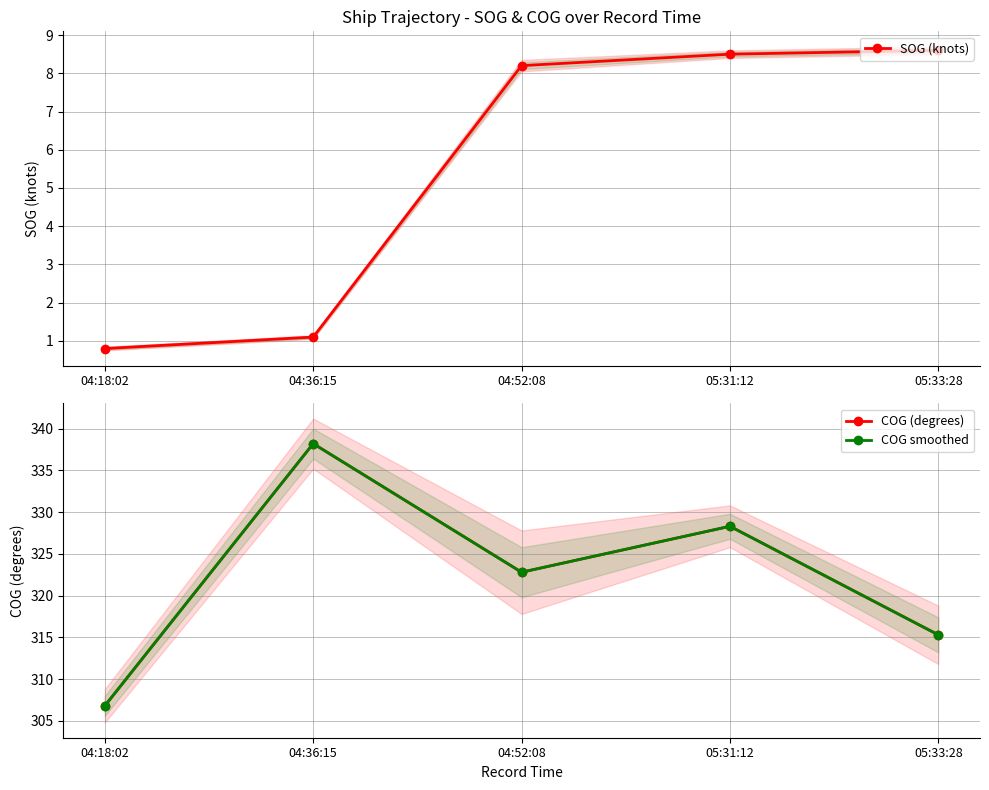

What is the sum of the COG (degrees) values at 04:52:08 and 05:33:28?

638.1